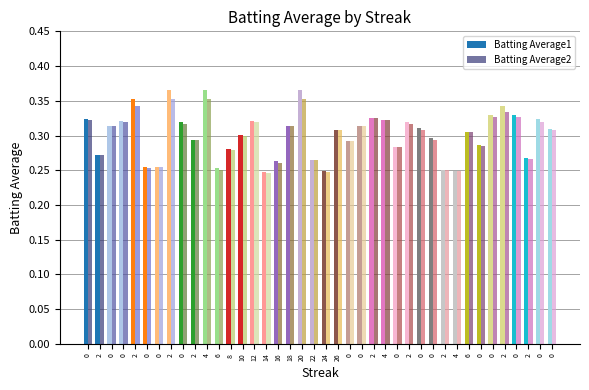

List the series in order of their peak value, lowest first.

Batting Average2, Batting Average1